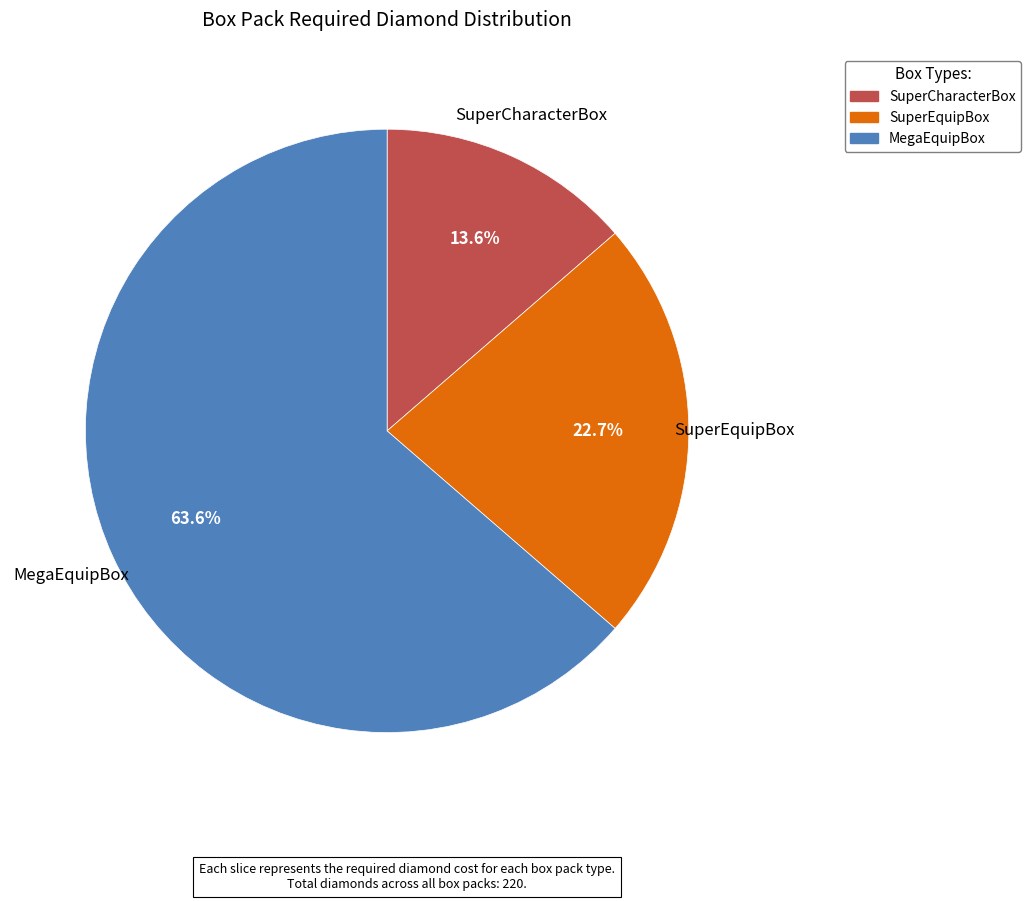

What percentage is the SuperCharacterBox slice, to the nearest percent?

14%